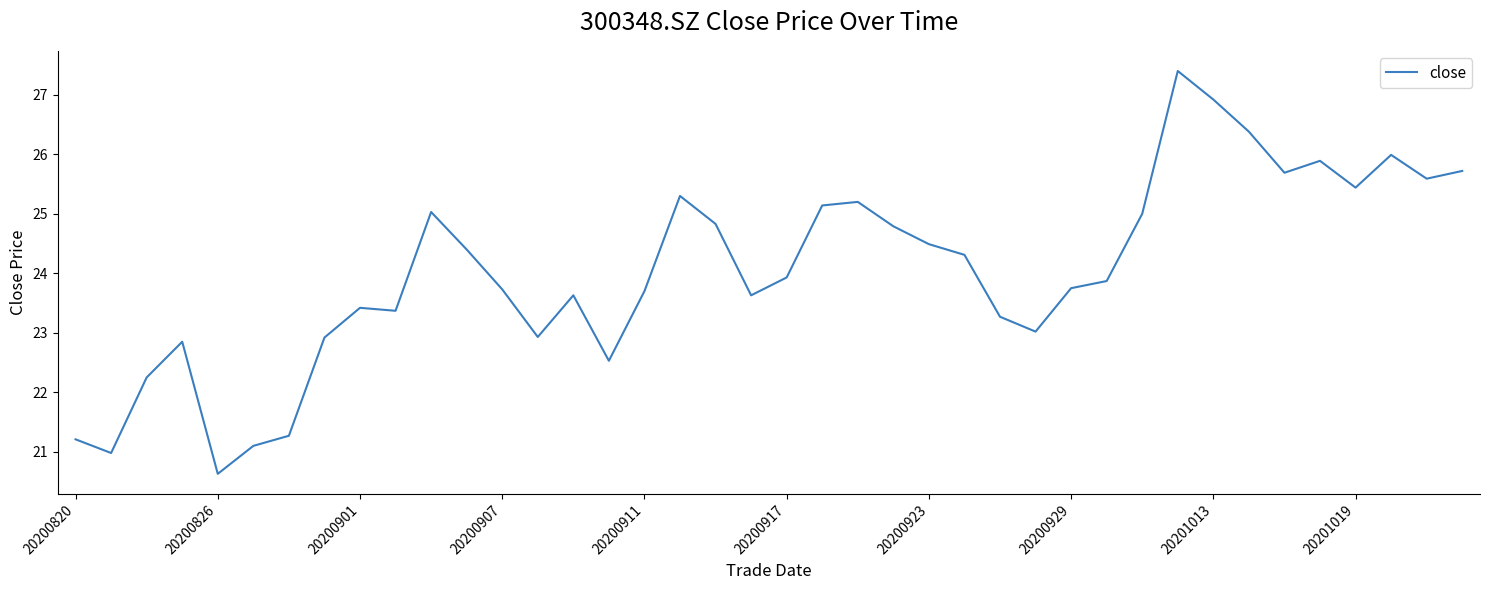

What is the difference between the maximum and minimum values?

6.8